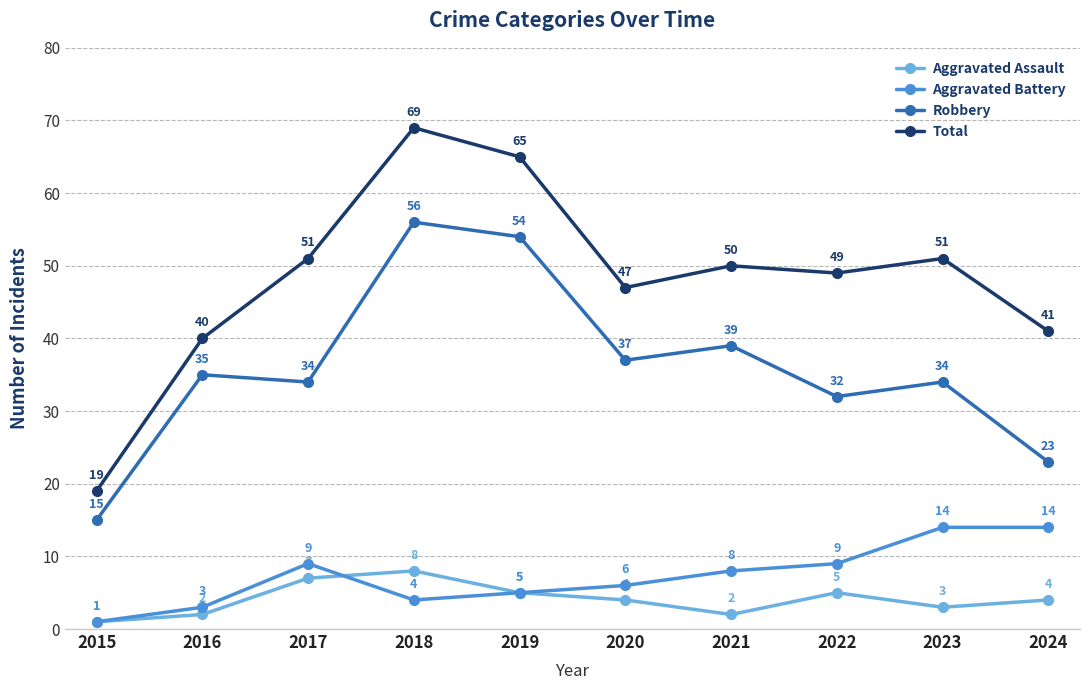

How many lines are shown in the chart?

4